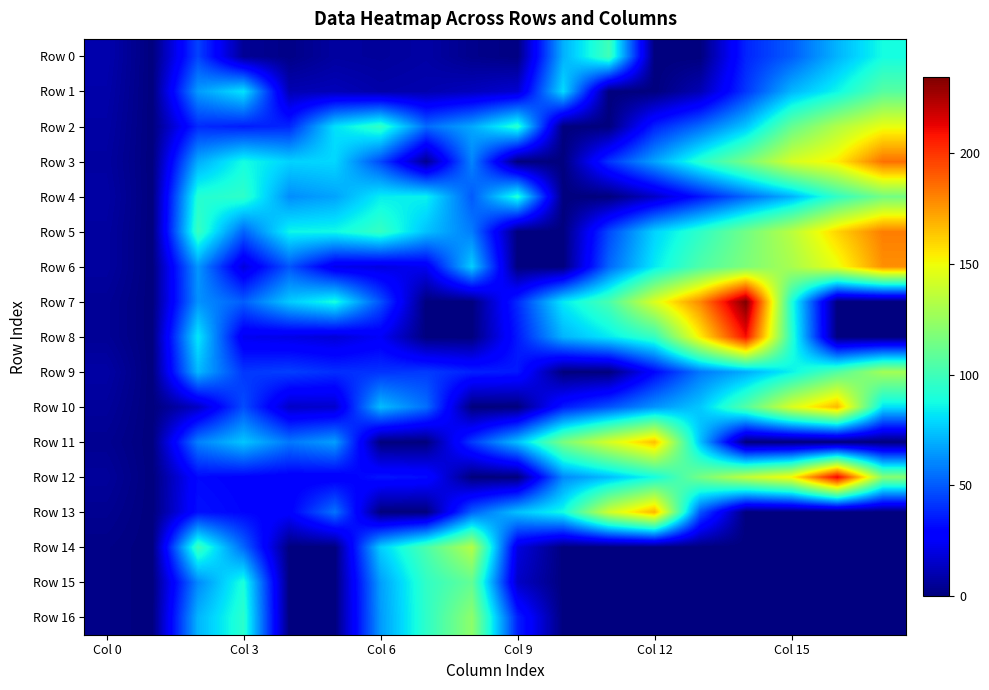

Which series has the largest total across all categories?

Row 5